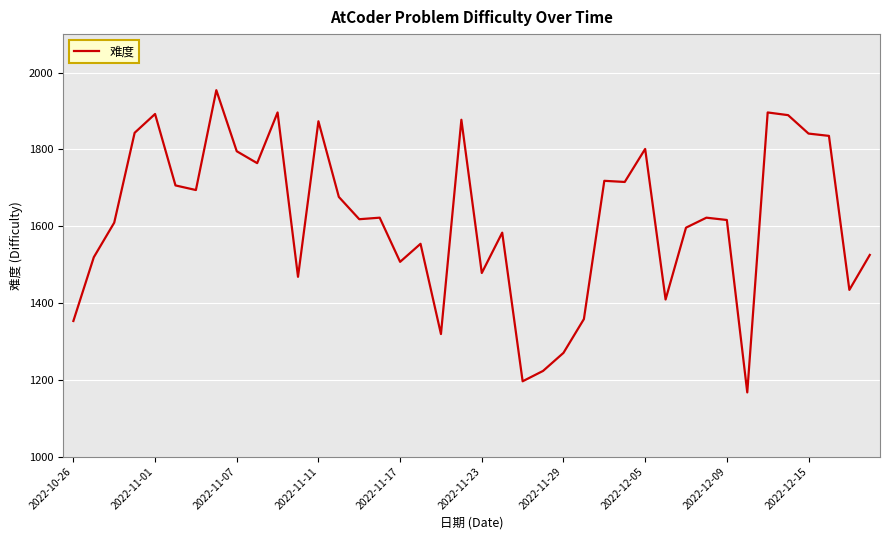

What is the smallest value displayed?

1167